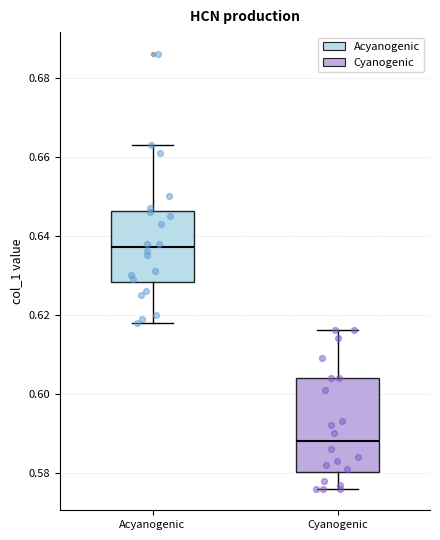

Reading left to right, read every box against the y-axis: the position of its median line, the range the box covers, and the ends of its whiskers. The values are not printed on the chart, so give them approximately, as read against the axis.

Acyanogenic: median 0.638, box 0.628 to 0.646, whiskers 0.618 to 0.664
Cyanogenic: median 0.588, box 0.580 to 0.604, whiskers 0.576 to 0.616